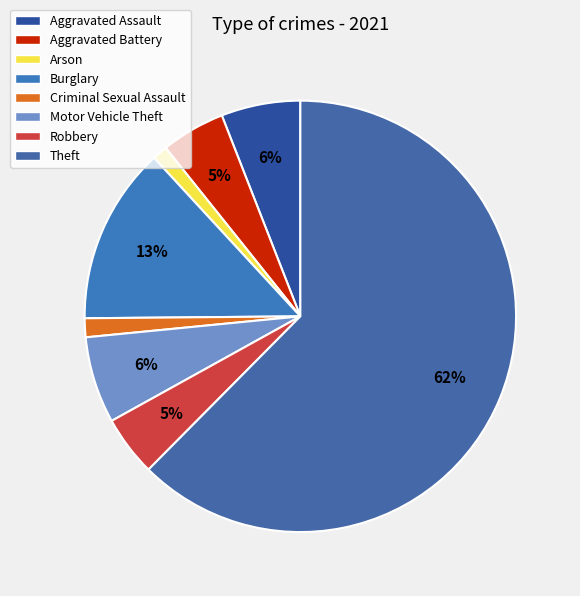

Which slice represents more than half of the pie?

Theft